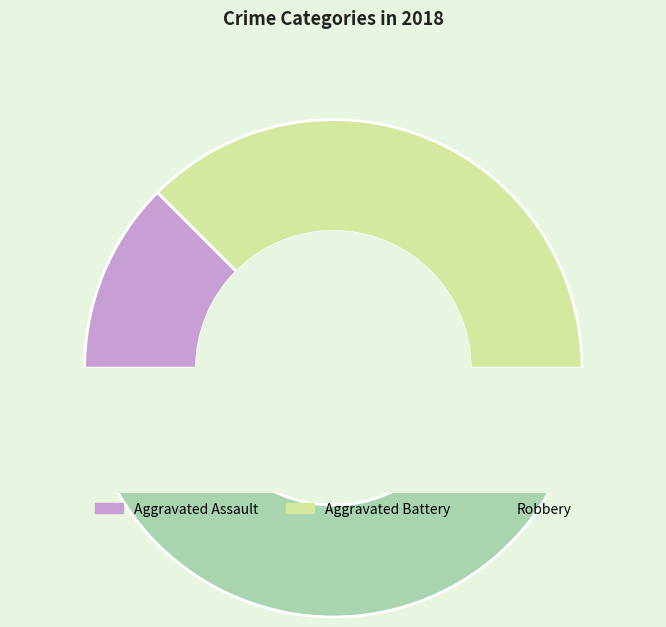

Is there any slice that represents more than half of the pie?

No